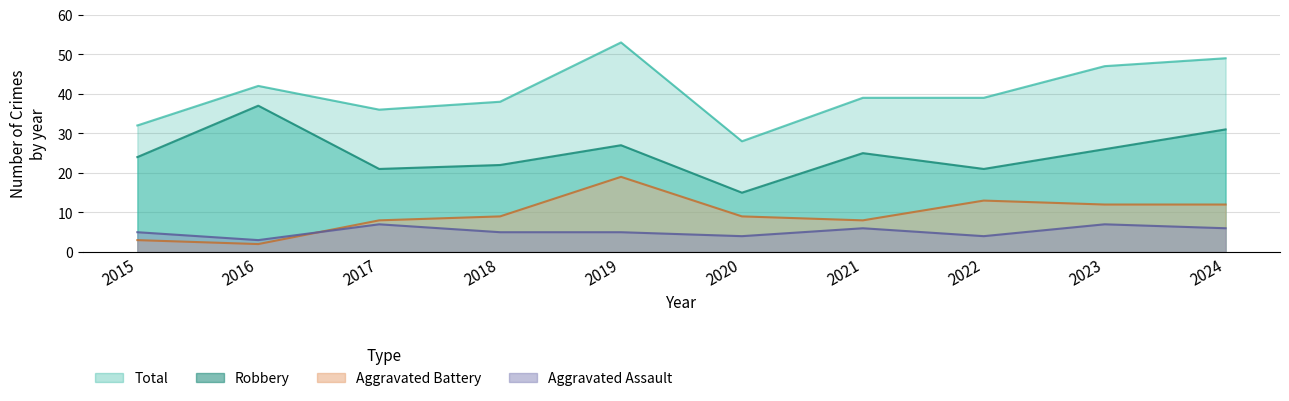

At which category does Aggravated Assault reach its first local peak?

2017